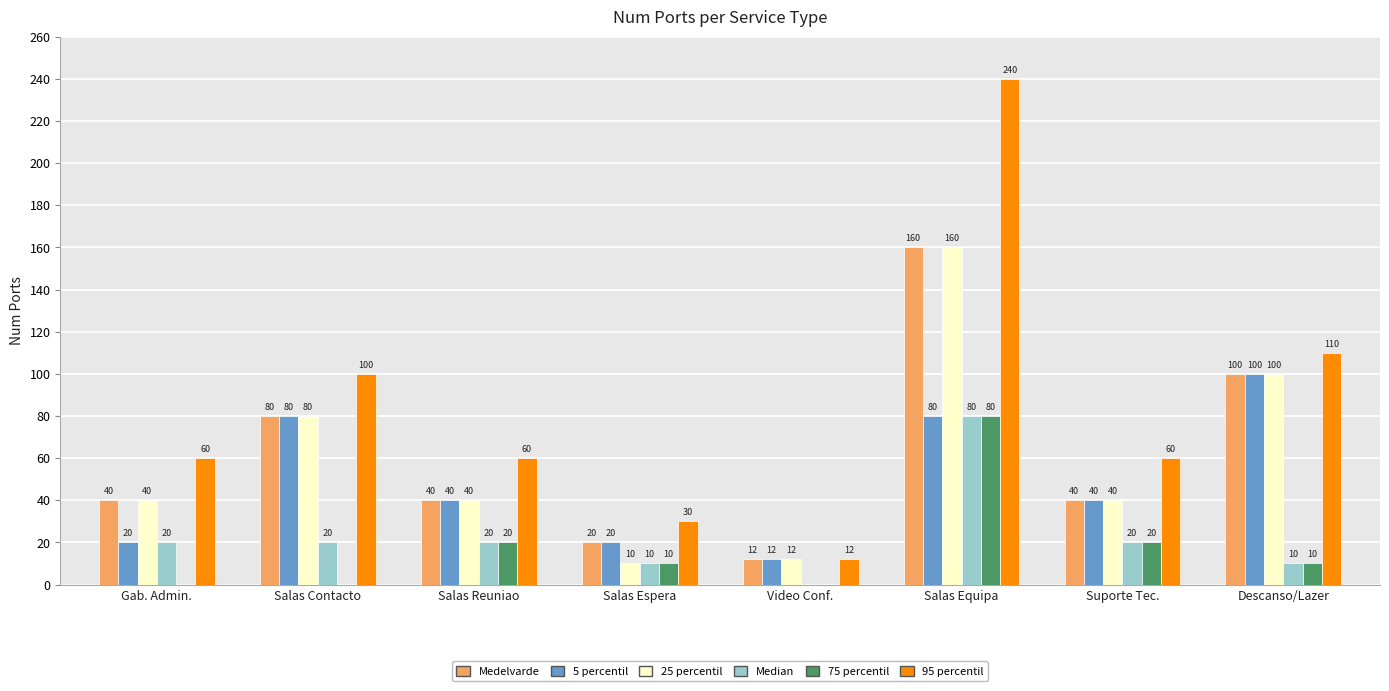

Reading left to right, extract all data points from this chart.

Medelvarde: Gab. Admin.=40	Salas Contacto=80	Salas Reuniao=40	Salas Espera=20	Video Conf.=12	Salas Equipa=160	Suporte Tec.=40	Descanso/Lazer=100
5 percentil: Gab. Admin.=20	Salas Contacto=80	Salas Reuniao=40	Salas Espera=20	Video Conf.=12	Salas Equipa=80	Suporte Tec.=40	Descanso/Lazer=100
25 percentil: Gab. Admin.=40	Salas Contacto=80	Salas Reuniao=40	Salas Espera=10	Video Conf.=12	Salas Equipa=160	Suporte Tec.=40	Descanso/Lazer=100
Median: Gab. Admin.=20	Salas Contacto=20	Salas Reuniao=20	Salas Espera=10	Video Conf.=0	Salas Equipa=80	Suporte Tec.=20	Descanso/Lazer=10
75 percentil: Gab. Admin.=0	Salas Contacto=0	Salas Reuniao=20	Salas Espera=10	Video Conf.=0	Salas Equipa=80	Suporte Tec.=20	Descanso/Lazer=10
95 percentil: Gab. Admin.=60	Salas Contacto=100	Salas Reuniao=60	Salas Espera=30	Video Conf.=12	Salas Equipa=240	Suporte Tec.=60	Descanso/Lazer=110